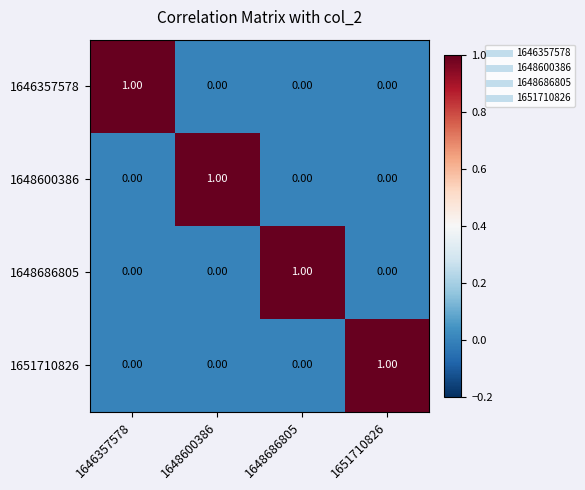

At how many categories does at least one series exceed 0?

4